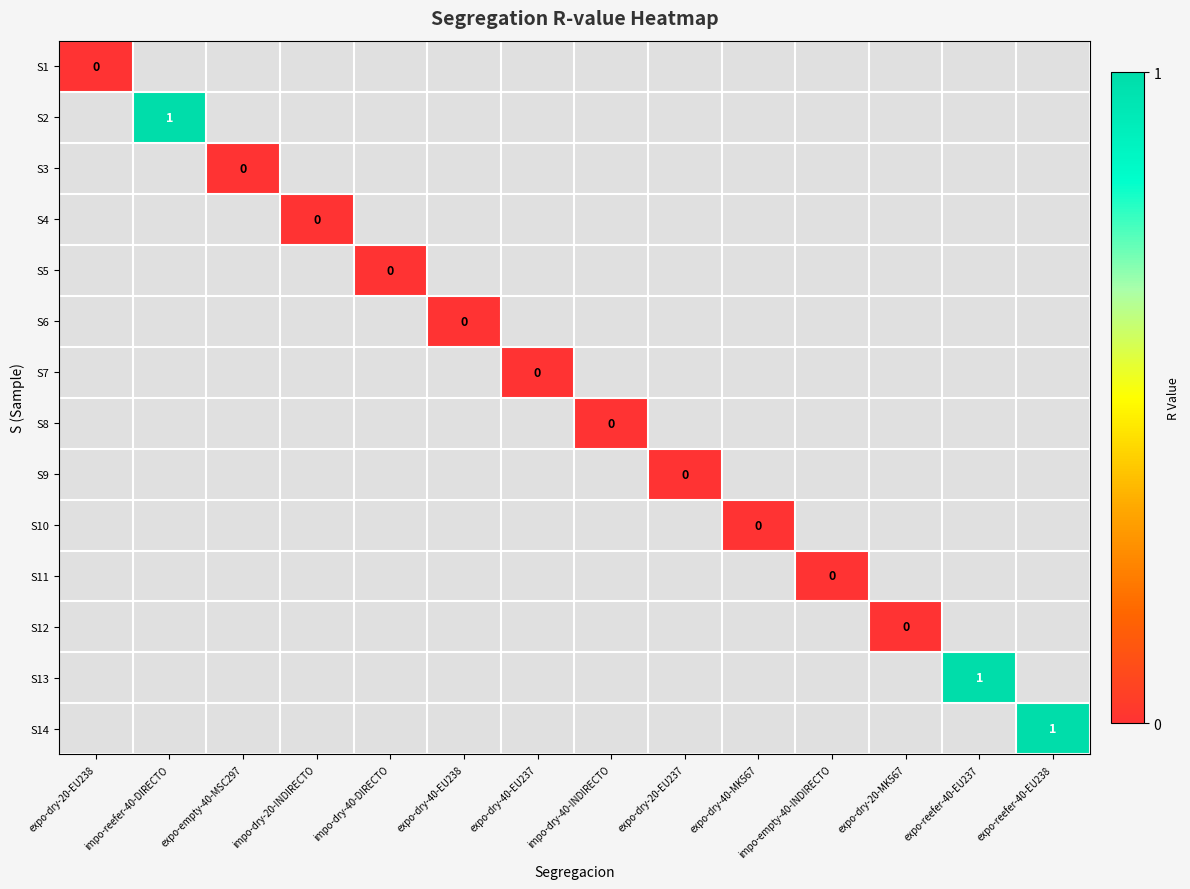

How many distinct data groups are displayed?

14